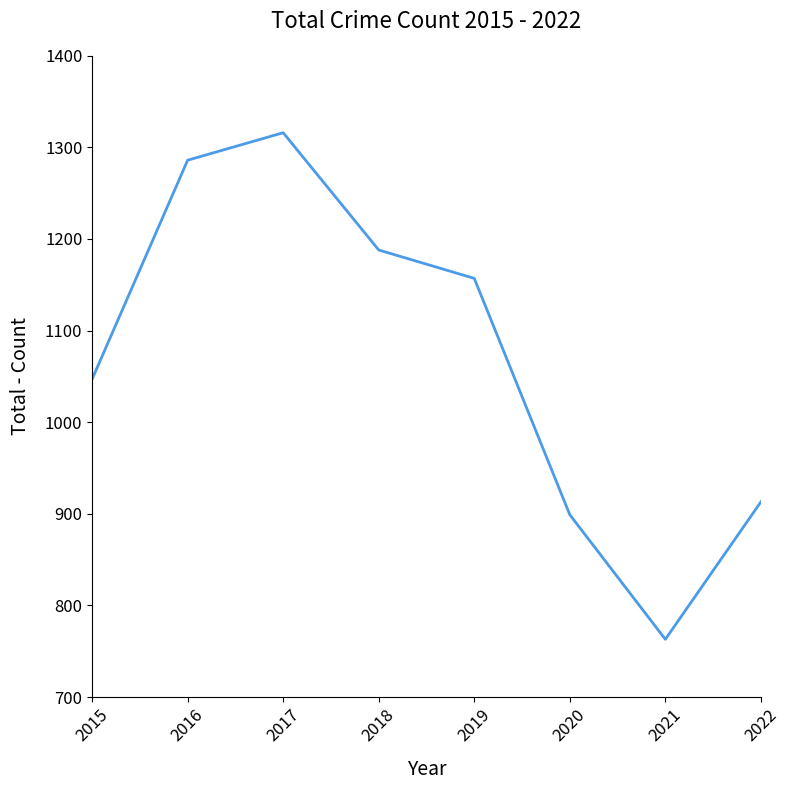

Rank the categories by value from highest to lowest.

2017, 2016, 2018, 2019, 2015, 2022, 2020, 2021